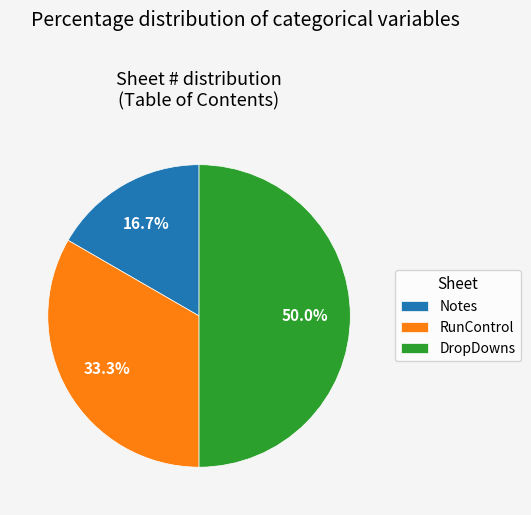

What percentage is the DropDowns slice, to the nearest percent?

50%